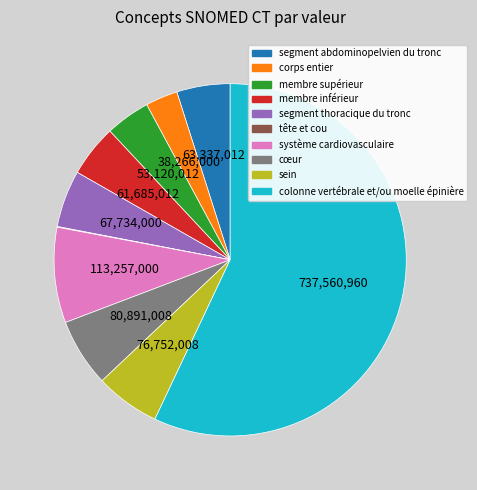

Is it true that corps entier is 17% of the pie?

False